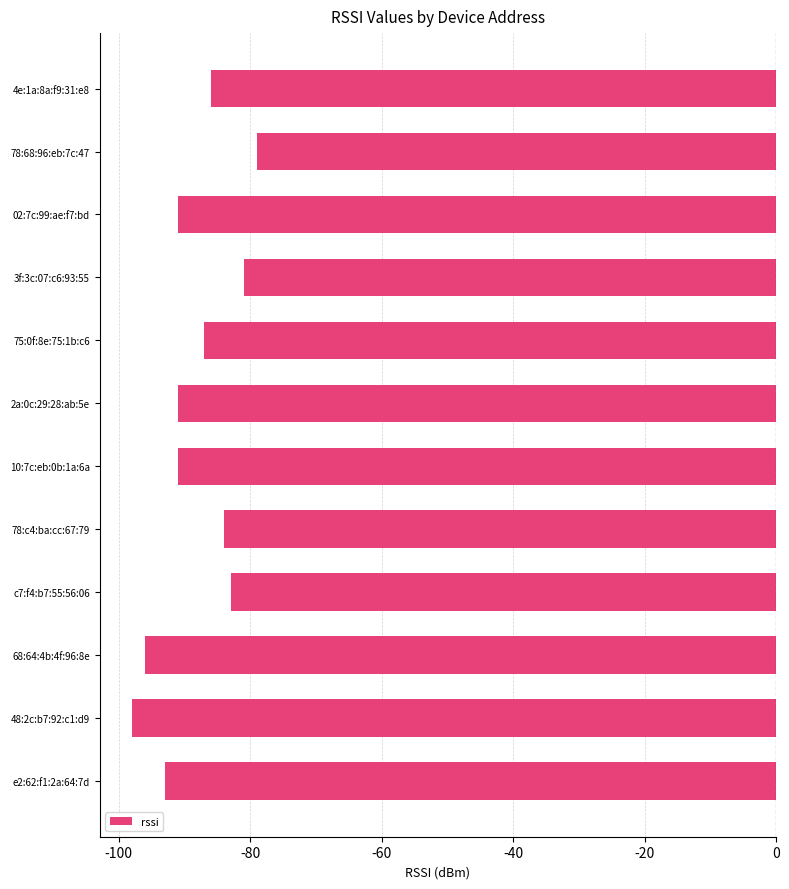

What is the label of the 8th bar from the top?

78:c4:ba:cc:67:79